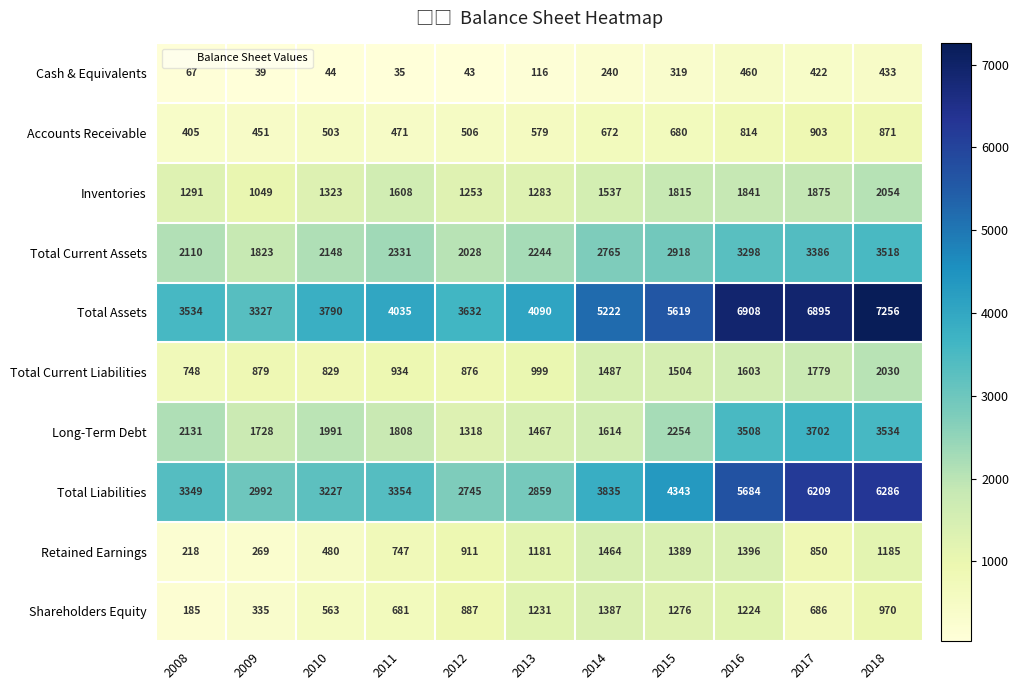

What is the minimum value shown in the chart?

35